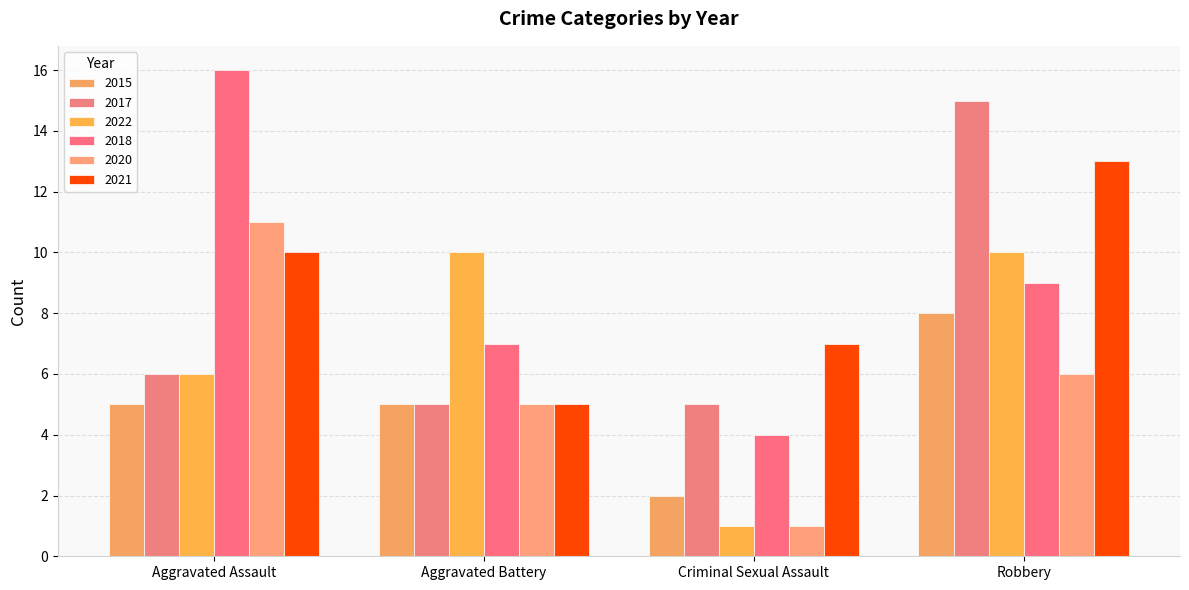

Count the 2018 values in the range 7 to 16.

3